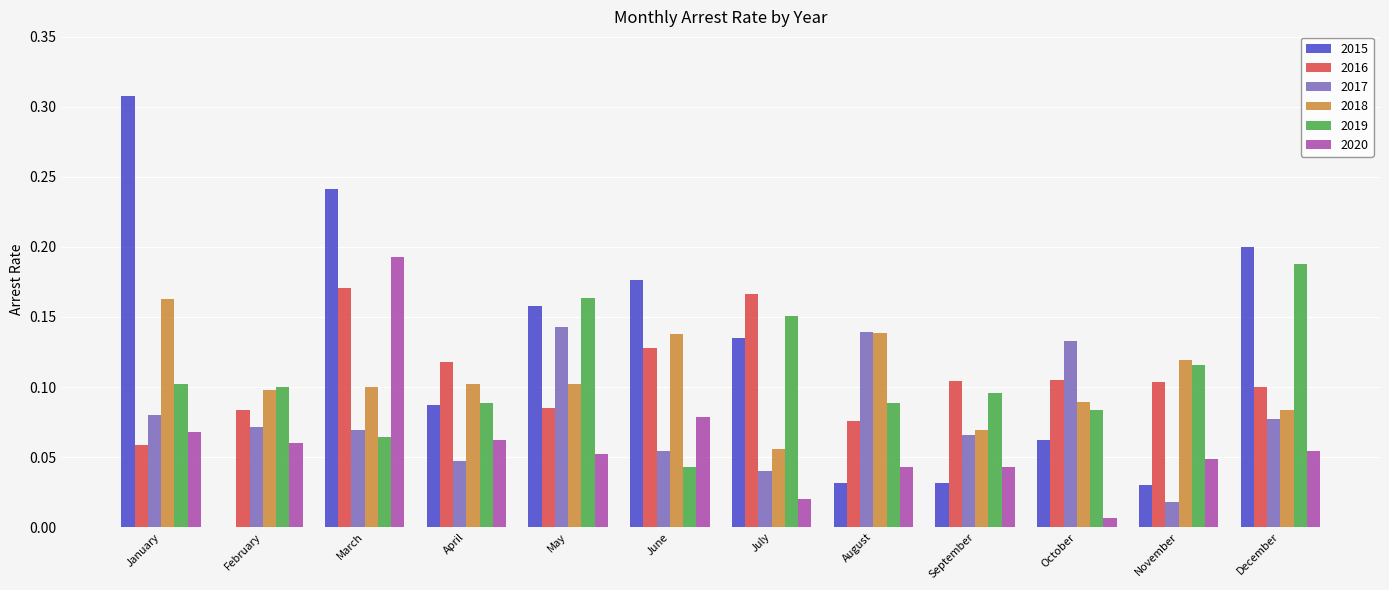

How many groups of bars are there?

12